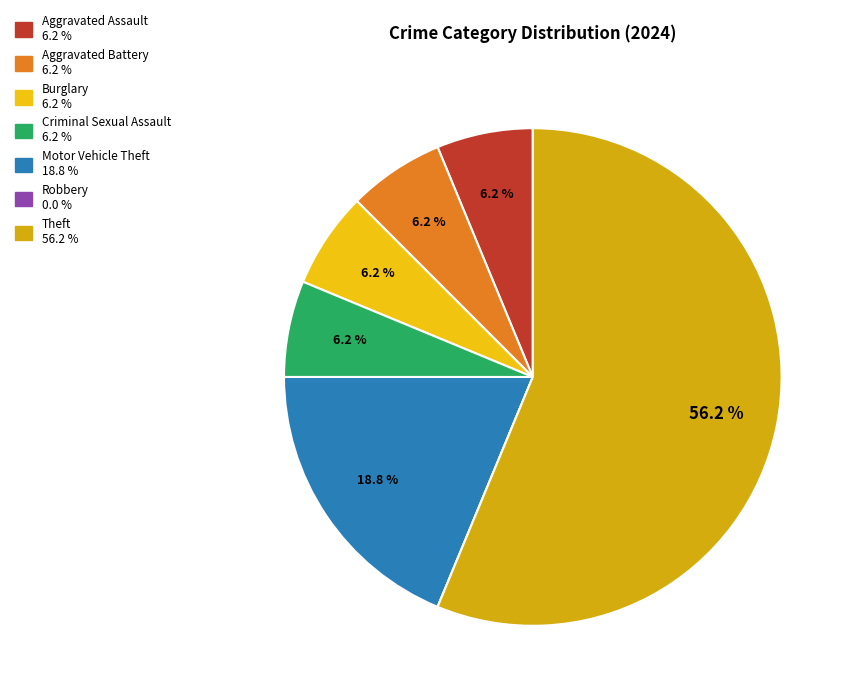

What is the largest slice in the pie chart?

Theft